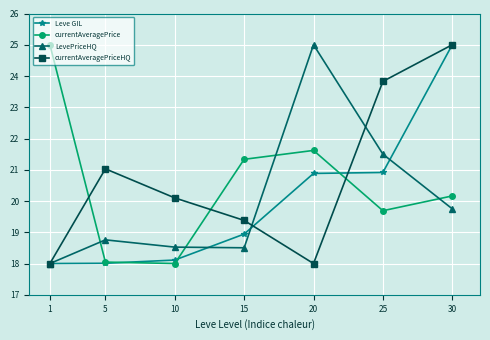

What is the difference between the second highest and minimum values in the currentAveragePrice series?

3.6